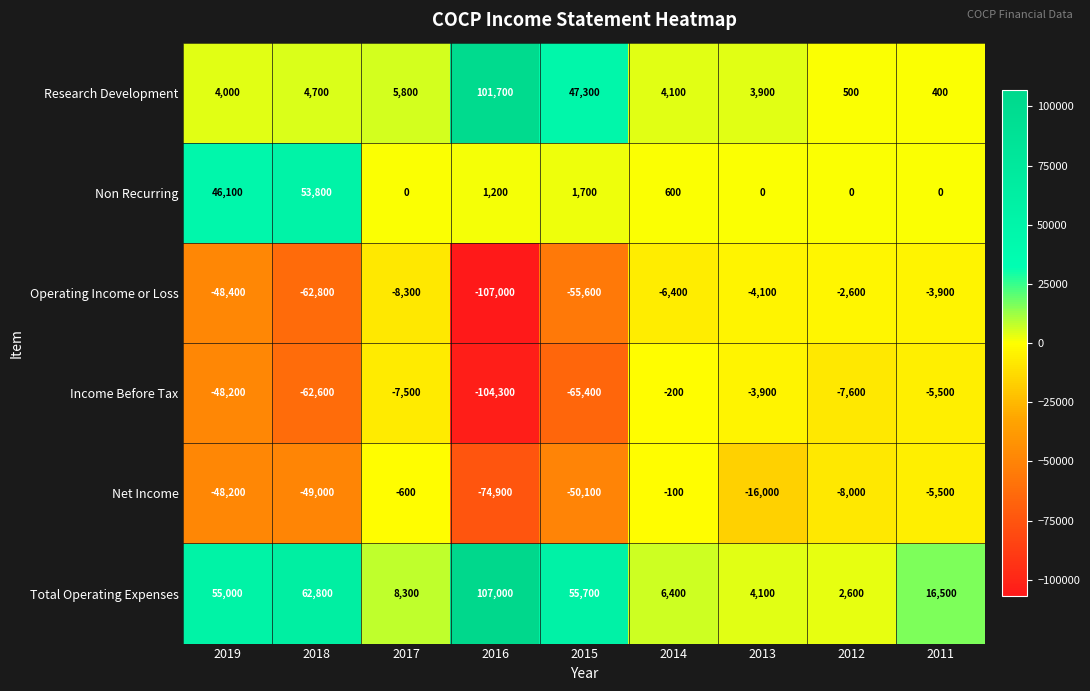

True or false: Income Before Tax has a value of -13008 at 2012.

False